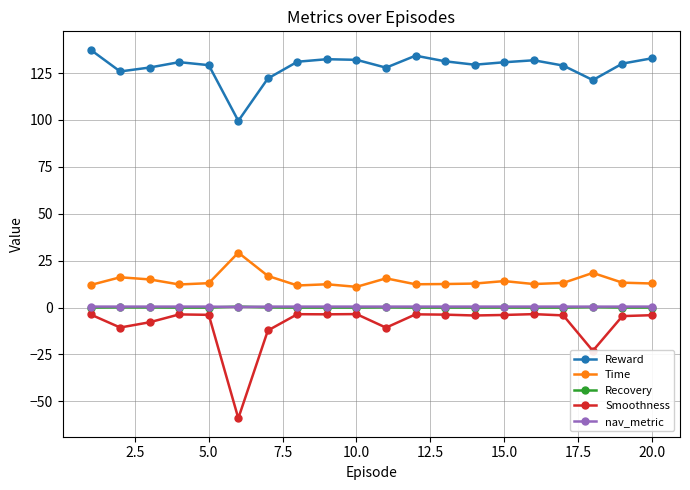

True or false: Reward has more than 1 interior local peaks.

True